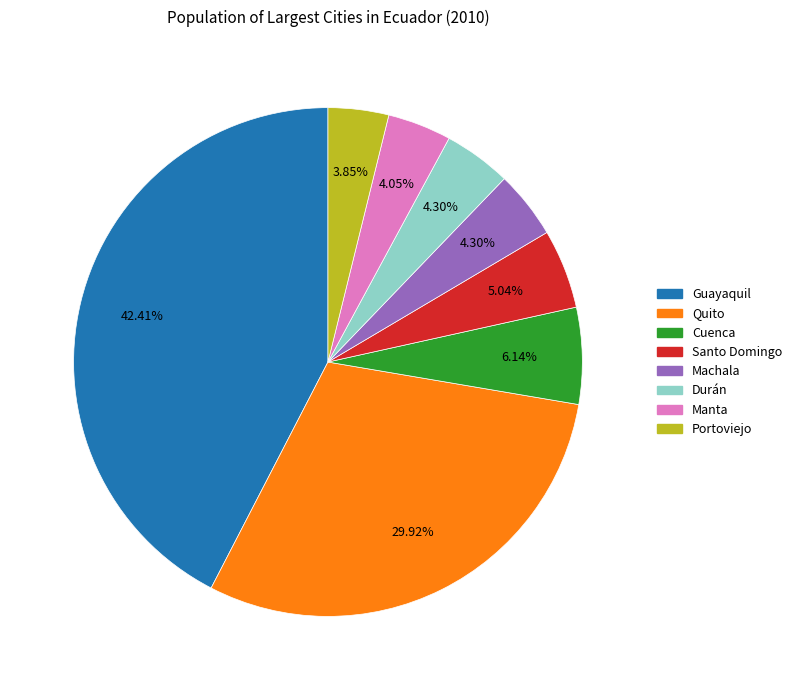

True or false: Guayaquil accounts for 42% of the total.

True